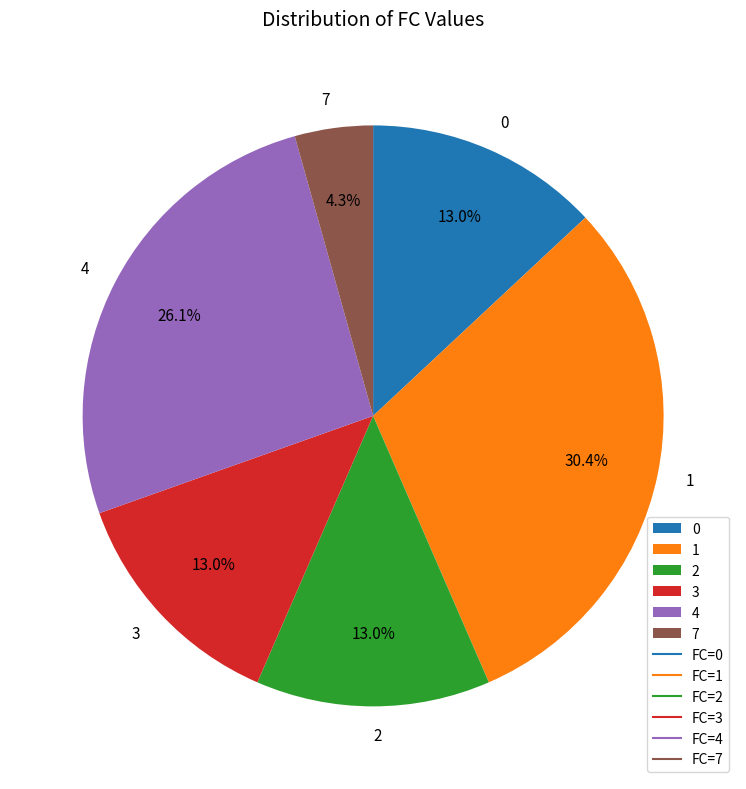

Is there any slice that represents more than half of the pie?

No